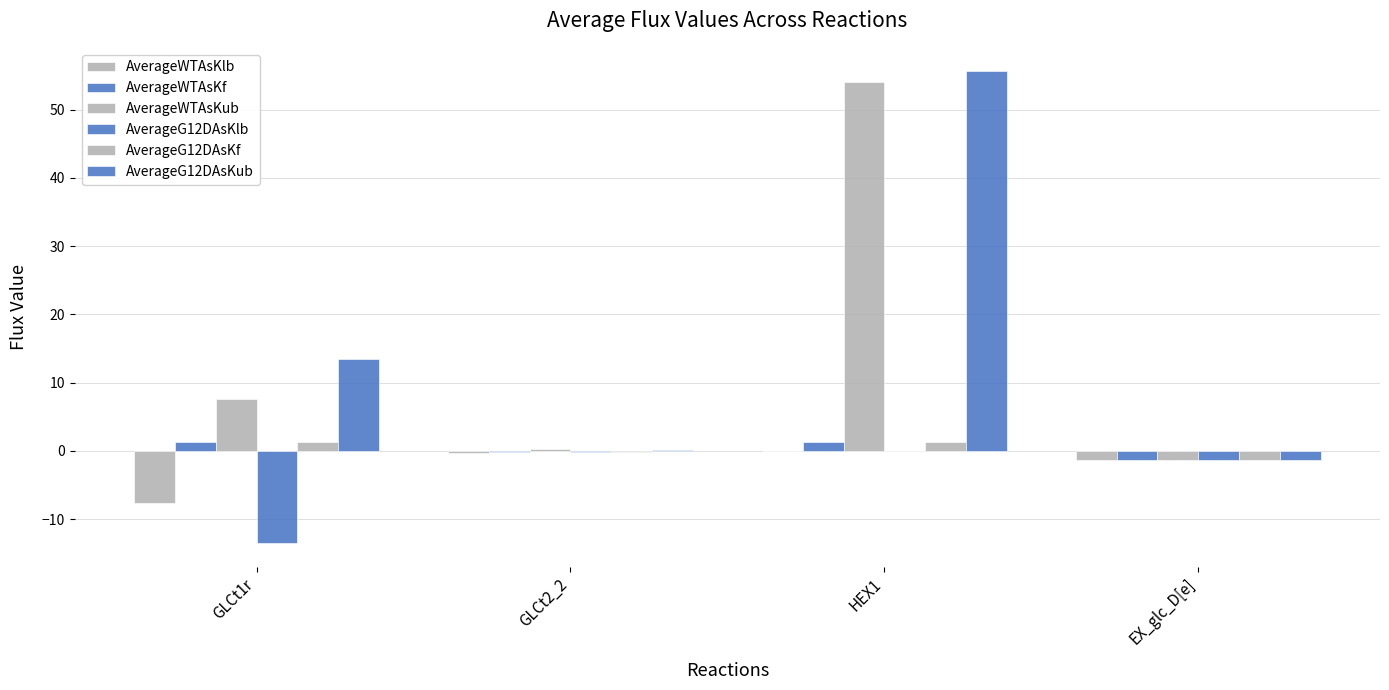

Count the number of categories in the chart.

4